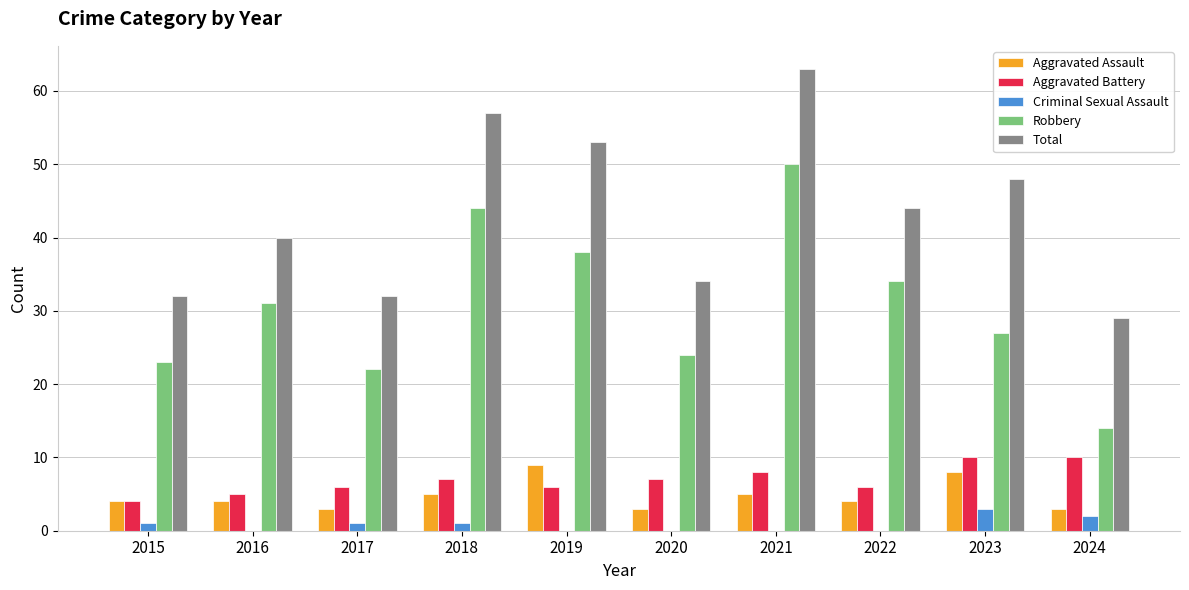

Which category has the highest value across all series?

2021